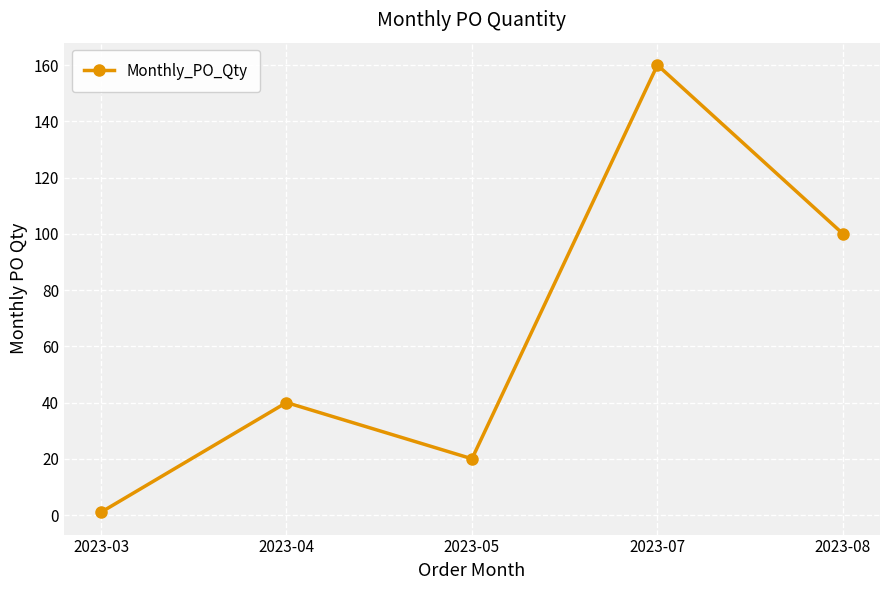

How many interior local peaks (higher than both neighbors) does the data have?

2